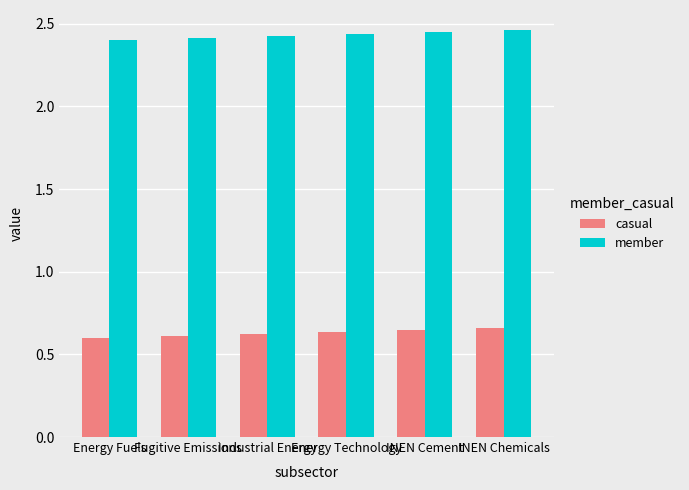

How many member values are between 2 and 3?

6